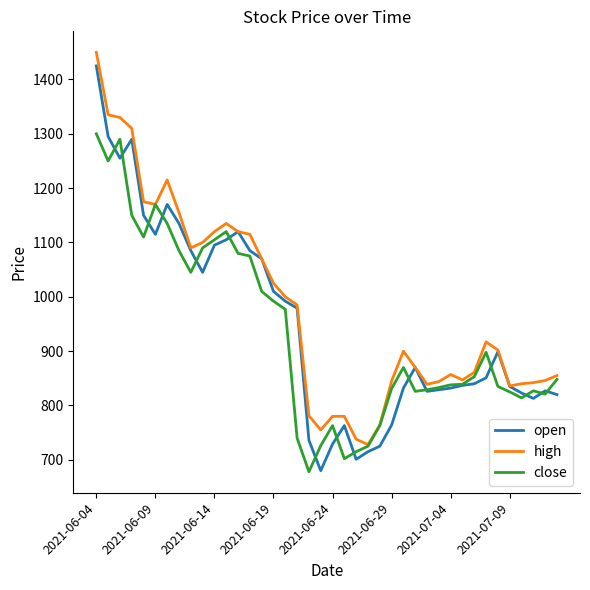

What is the lowest value of the close series?

678